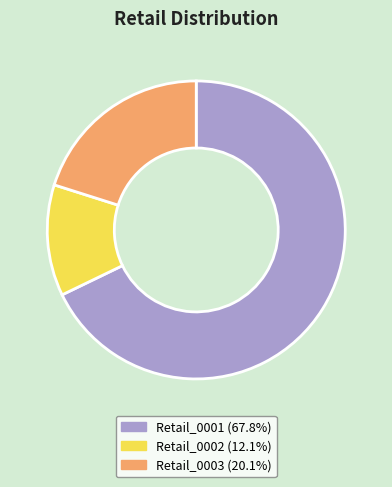

Is there any slice that represents more than half of the pie?

Yes